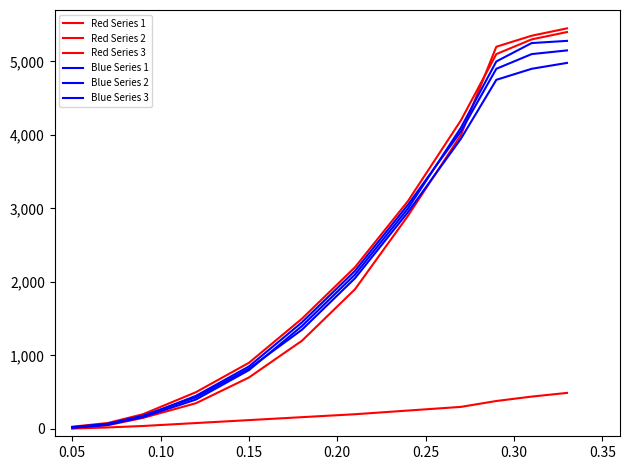

Is this an area chart (filled region under the line)?

No